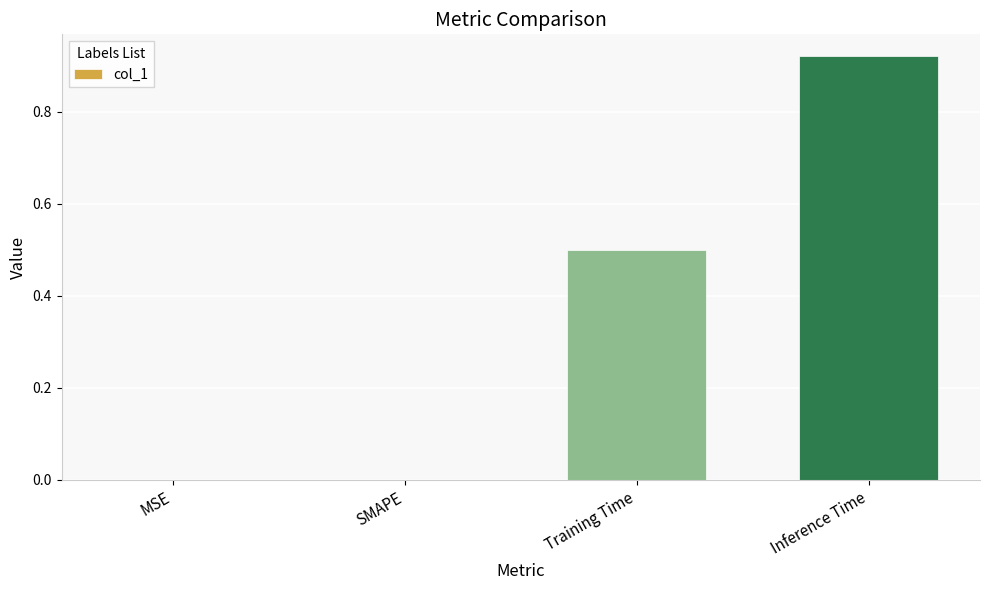

Which category has the highest value across all series?

Inference Time